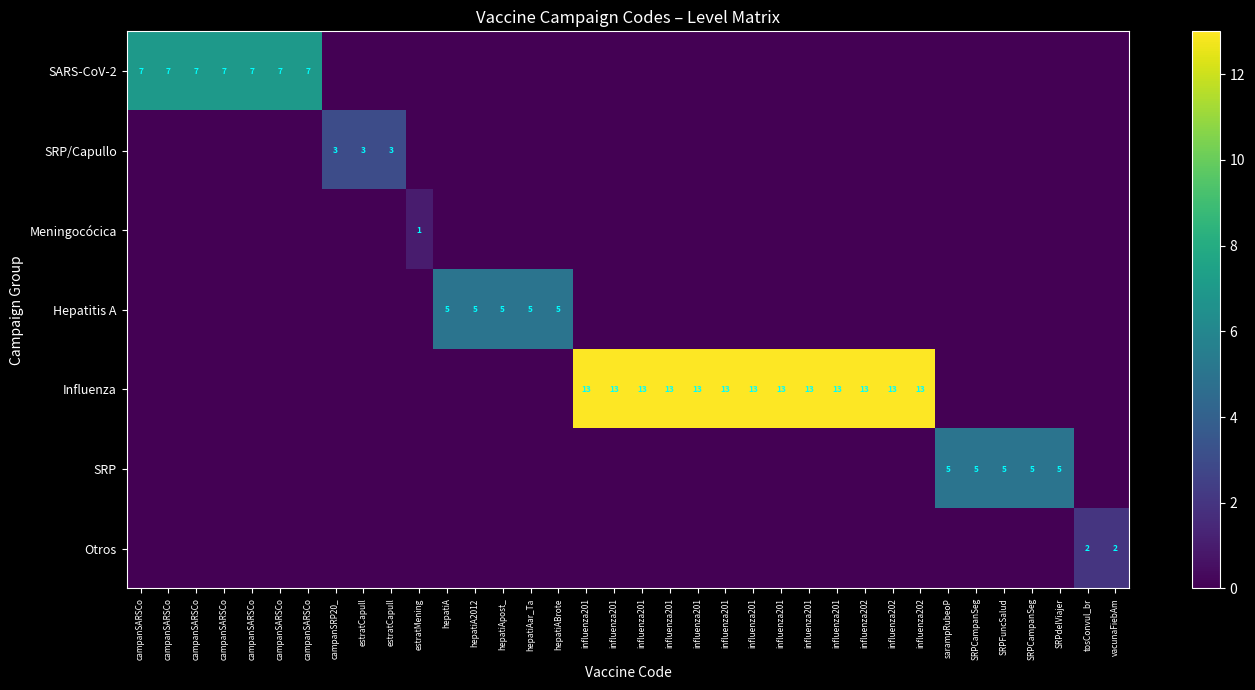

Count the number of categories in the chart.

36